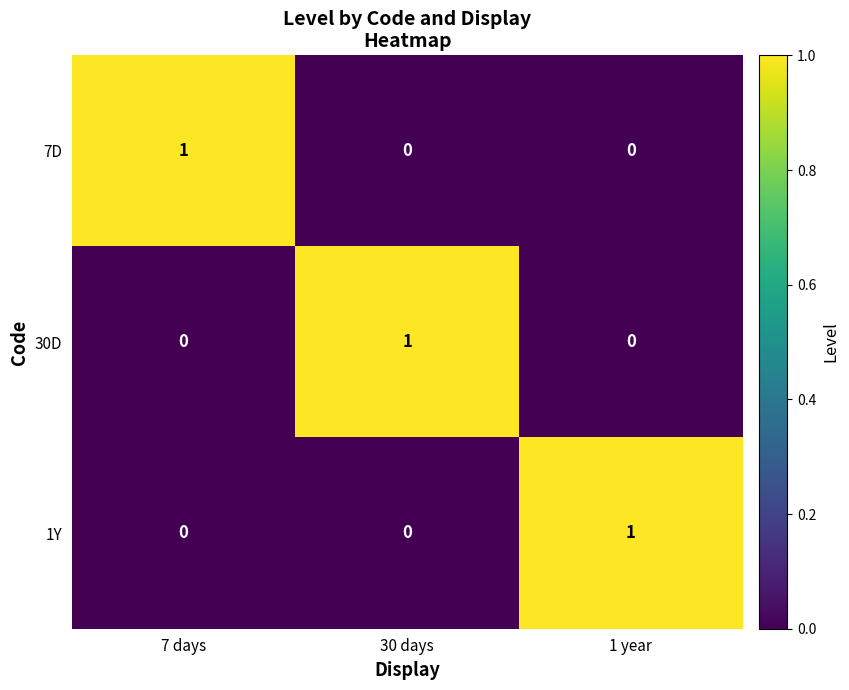

How many 7D values are between 0 and 1?

3